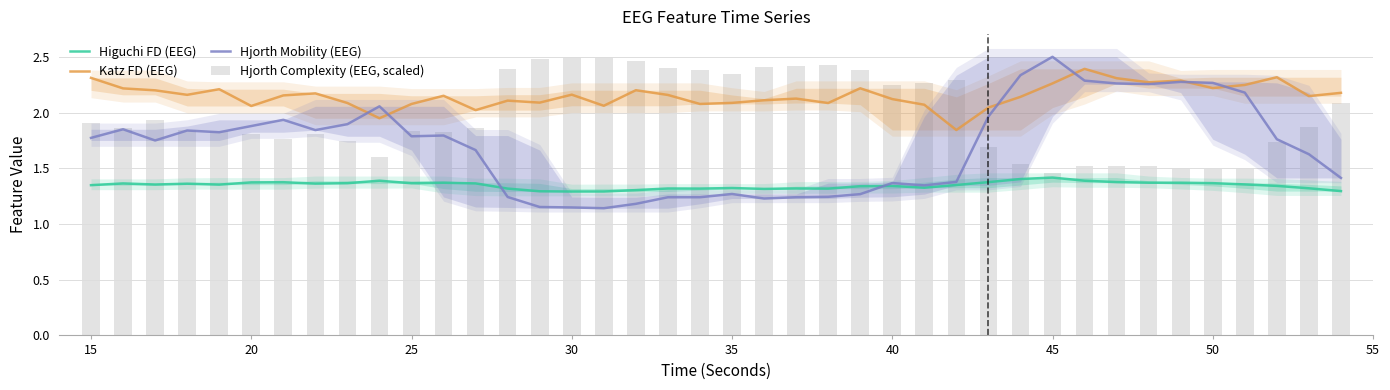

Is it true that Katz FD (EEG) equals 3.4 at 19?

False